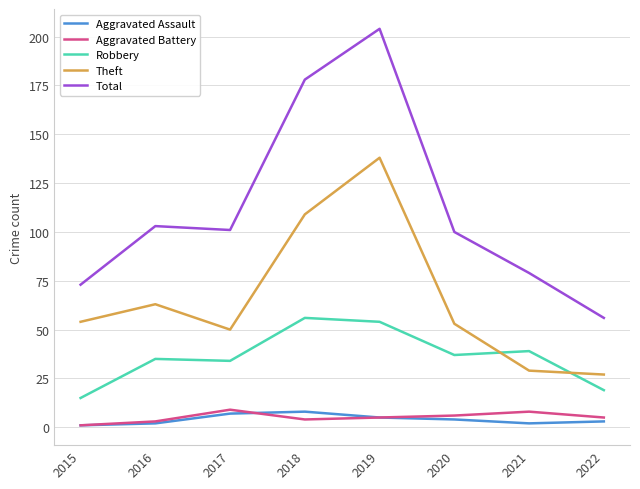

What is the spread (max minus min) of values at 2017?

94